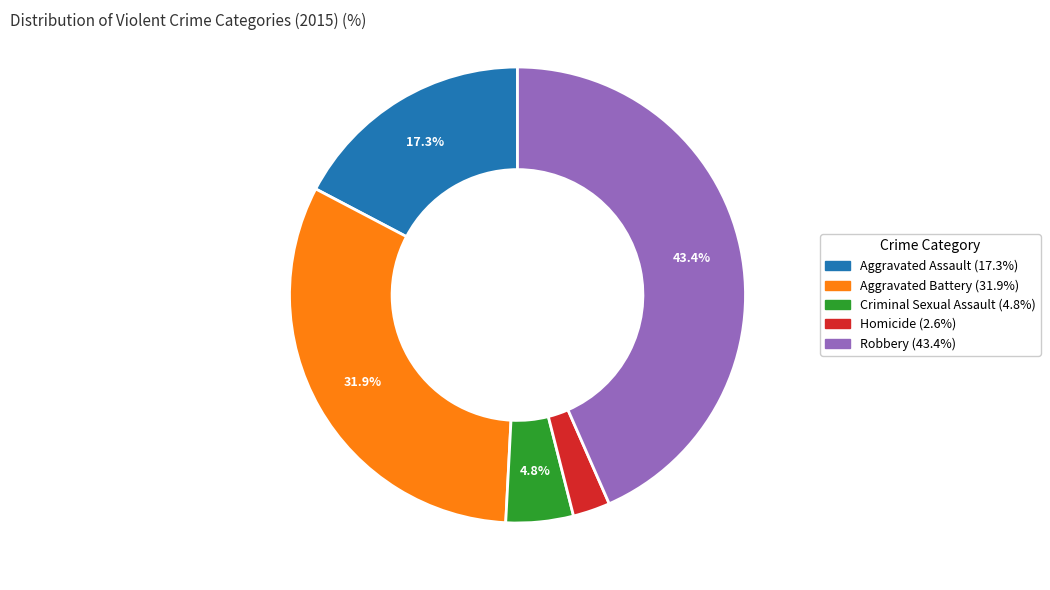

What percentage is the Aggravated Assault slice, to the nearest percent?

17%